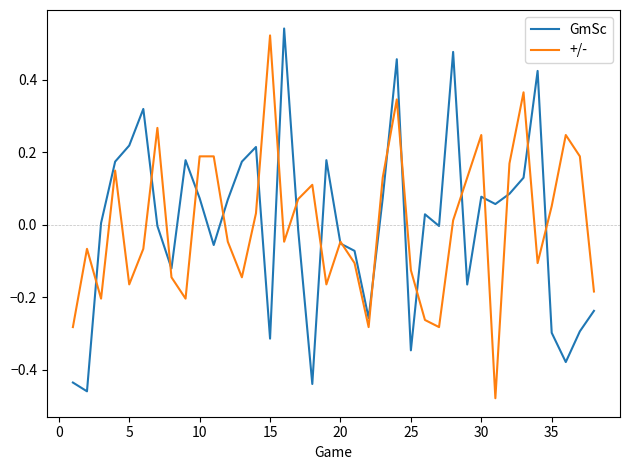

True or false: +/- has more than 0 points higher than both neighbors.

True